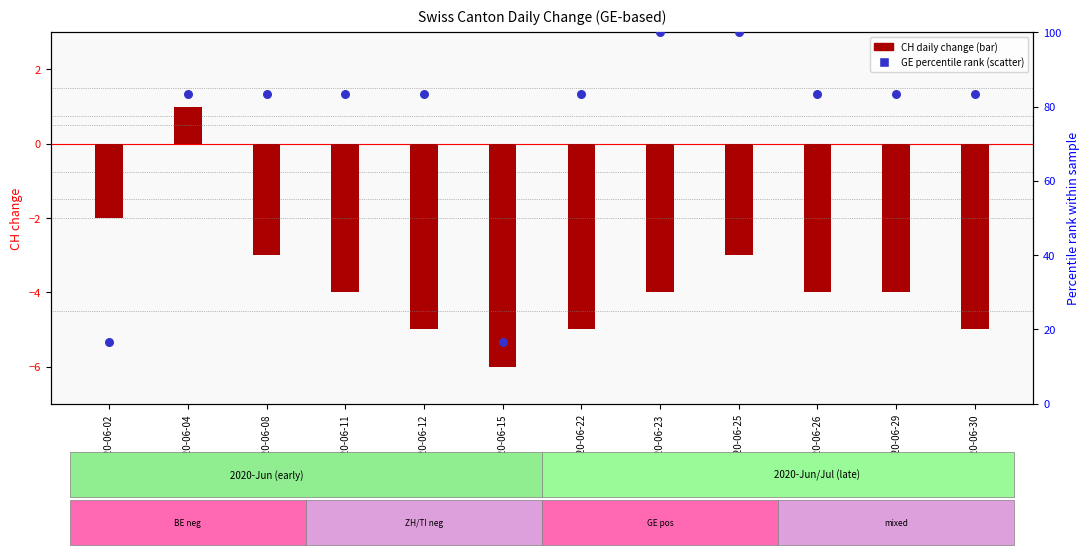

What are all the series names shown in the legend?

CH daily change, GE percentile rank